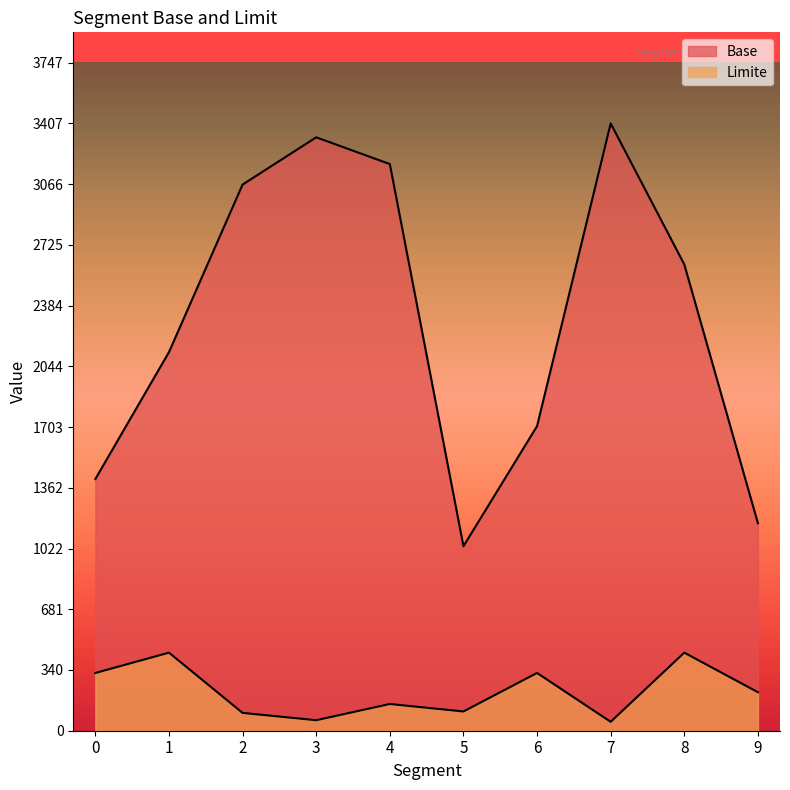

How many distinct data groups are displayed?

2